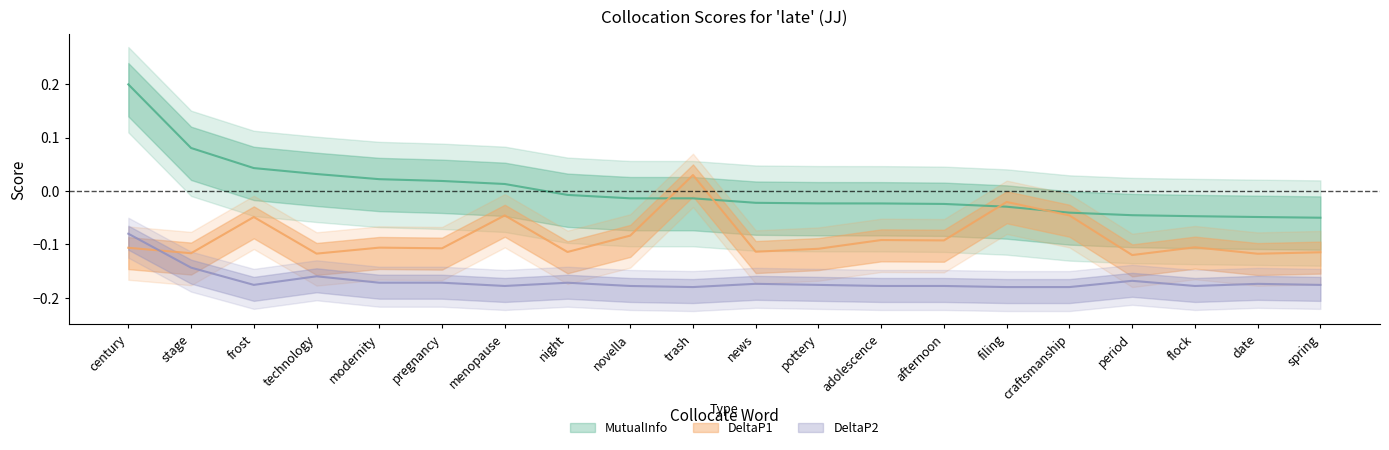

How many categories are shown in the chart?

20